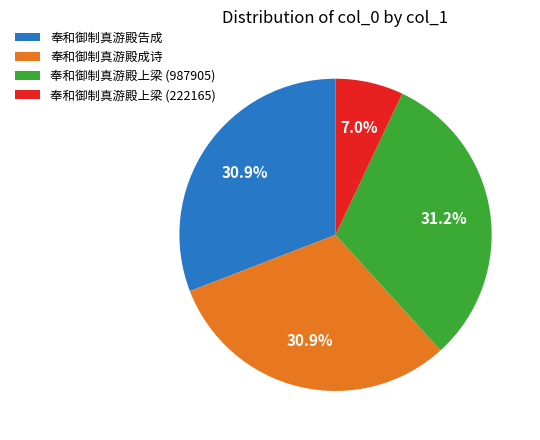

What is the ratio of the value at 奉和御制真游殿上梁 (987905) to the value at 奉和御制真游殿告成?

1.0